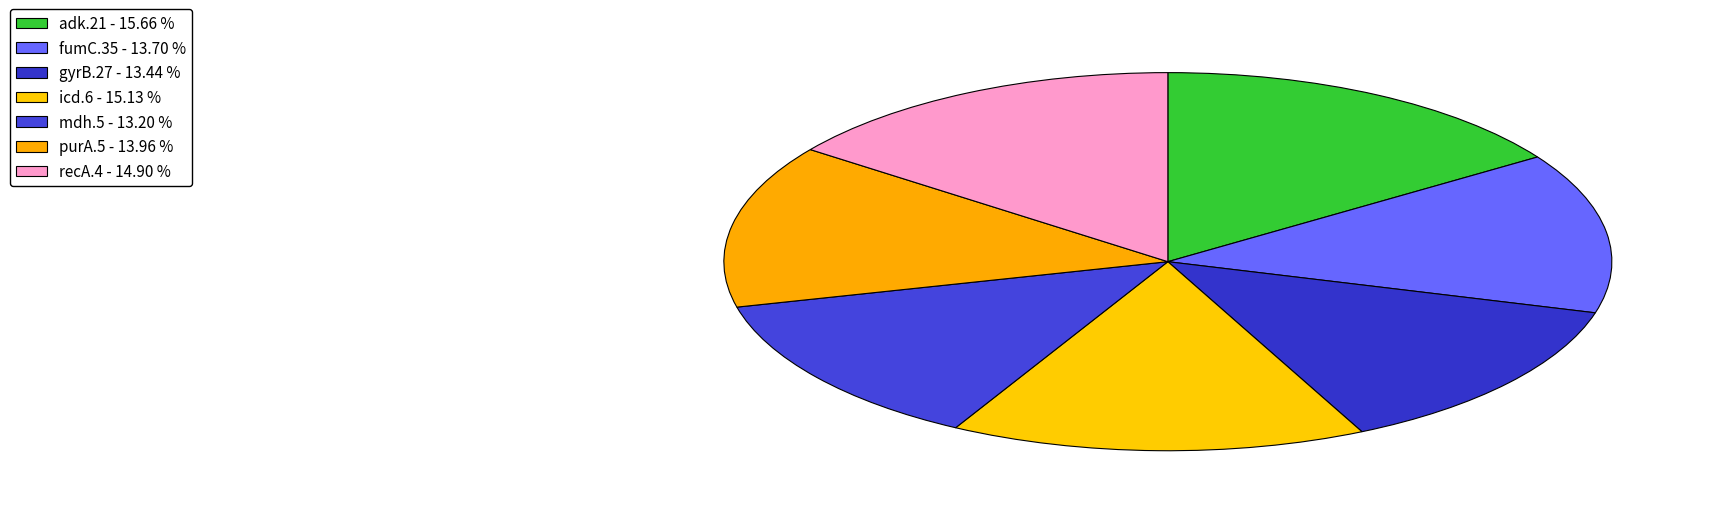

What portion of the pie excludes icd.6?

84.9%